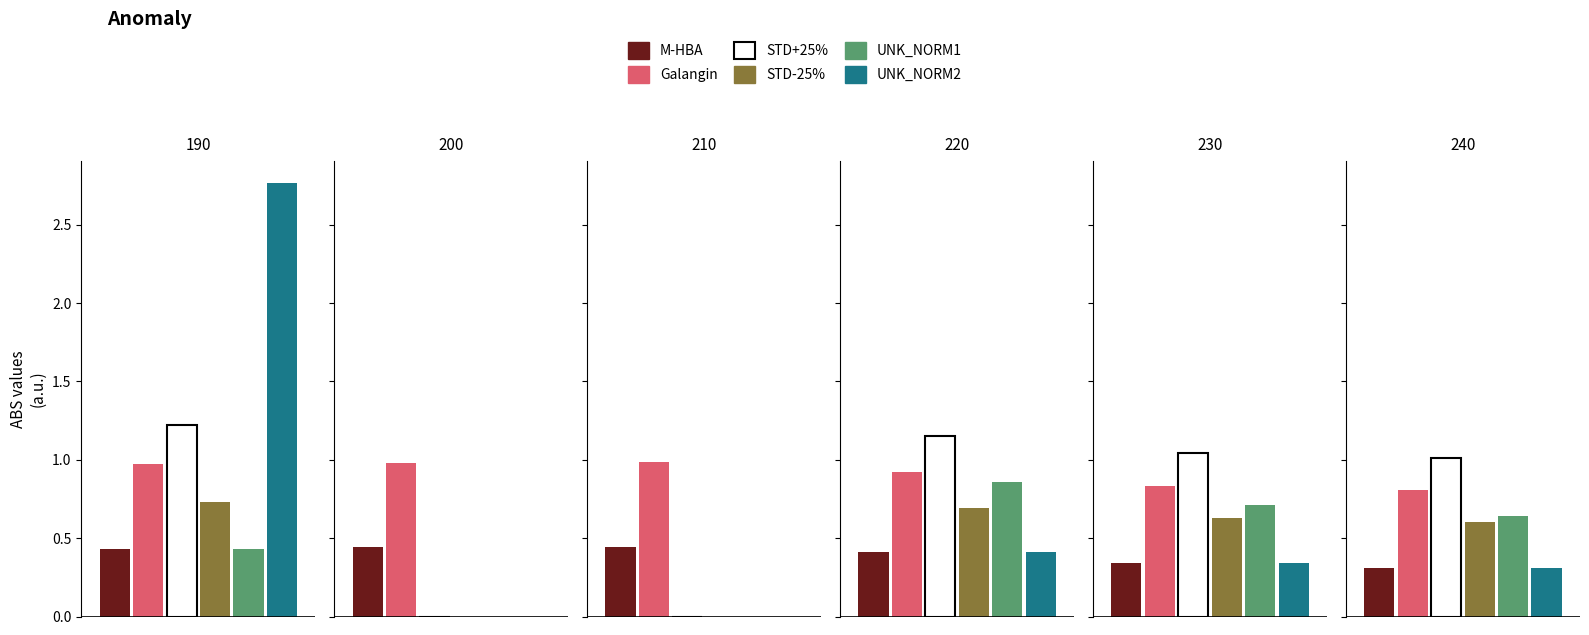

Is the value of UNK_NORM1 at 230 greater than the value of Galangin at 210?

No